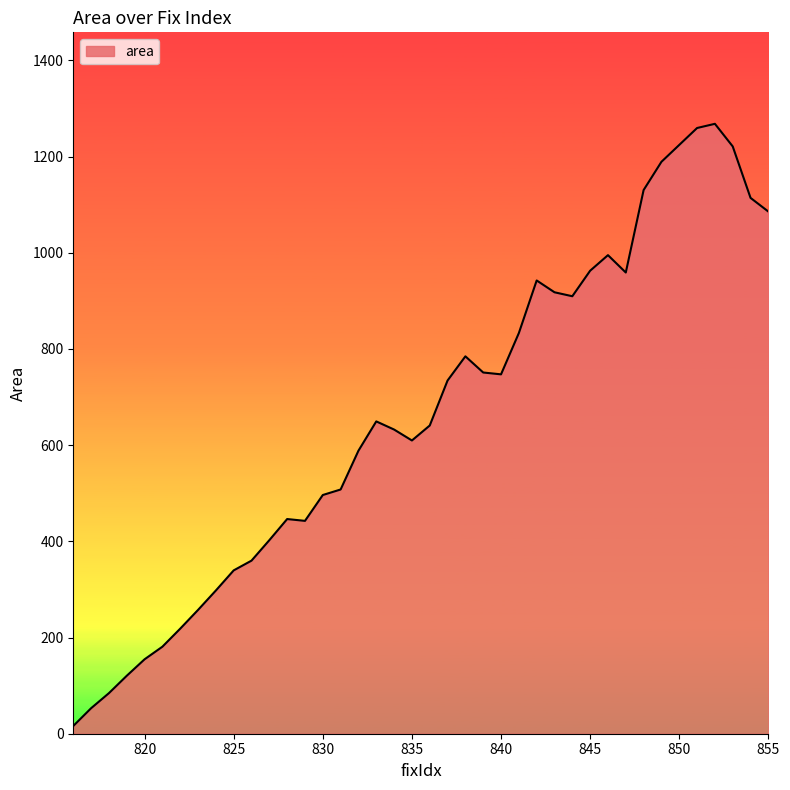

What is the difference between the maximum and minimum values?

1251.9